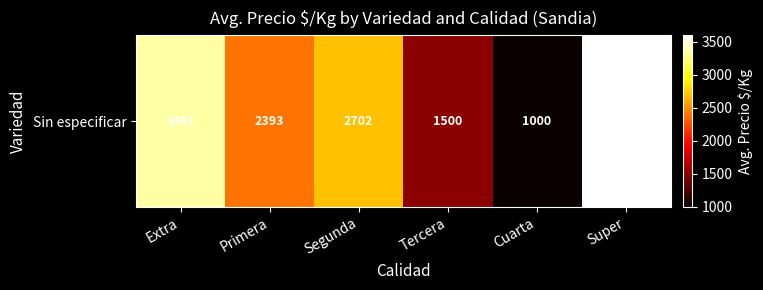

What is the maximum value shown in the chart?

3600.0